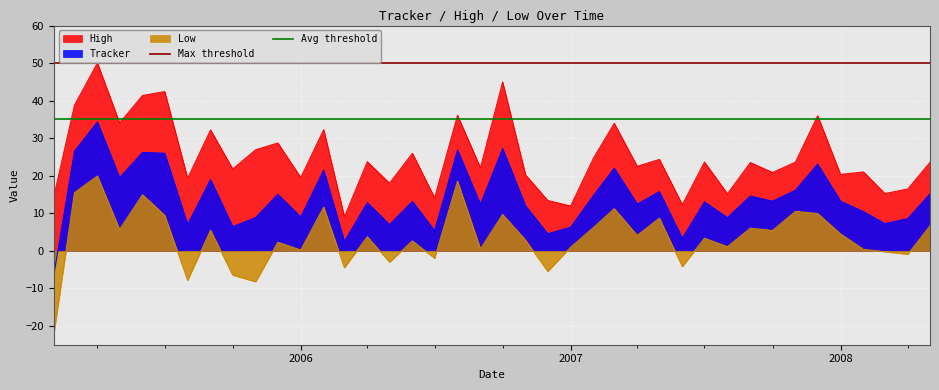

What is the maximum value shown in the chart?

50